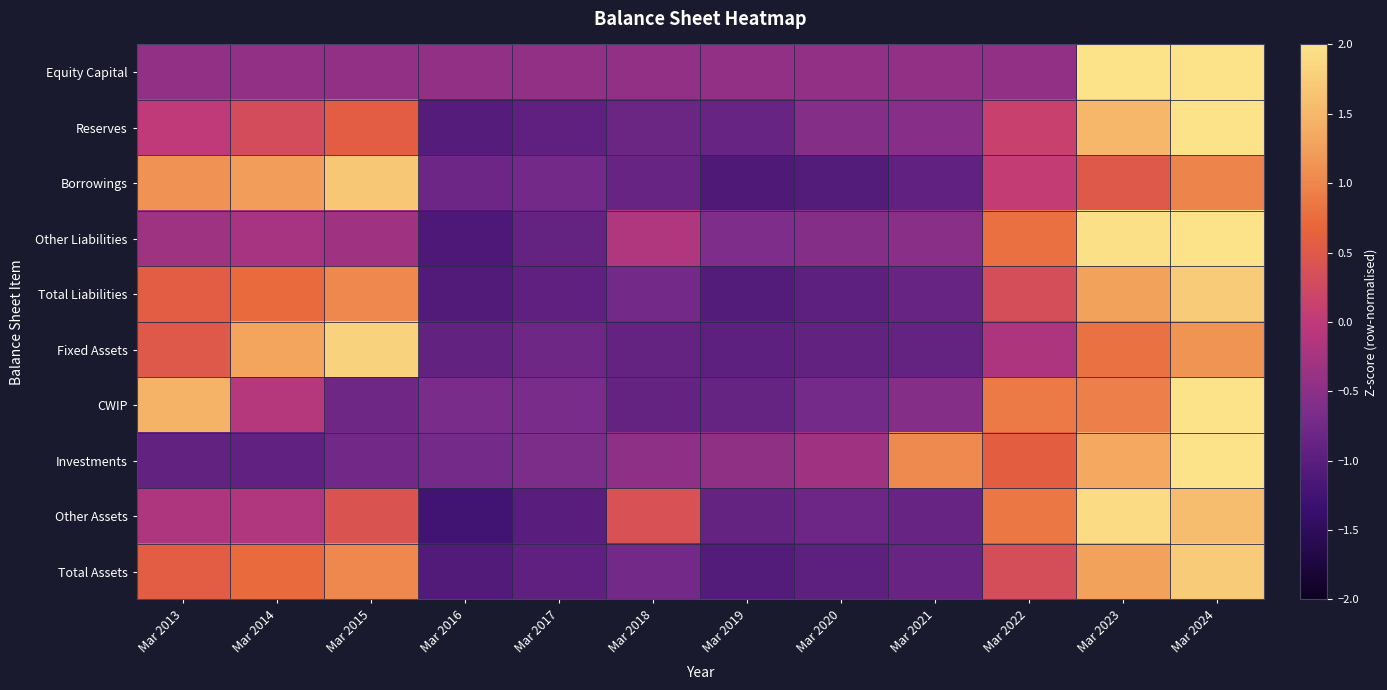

Between Mar 2017 and Mar 2018, which series saw the biggest shift?

Other Assets